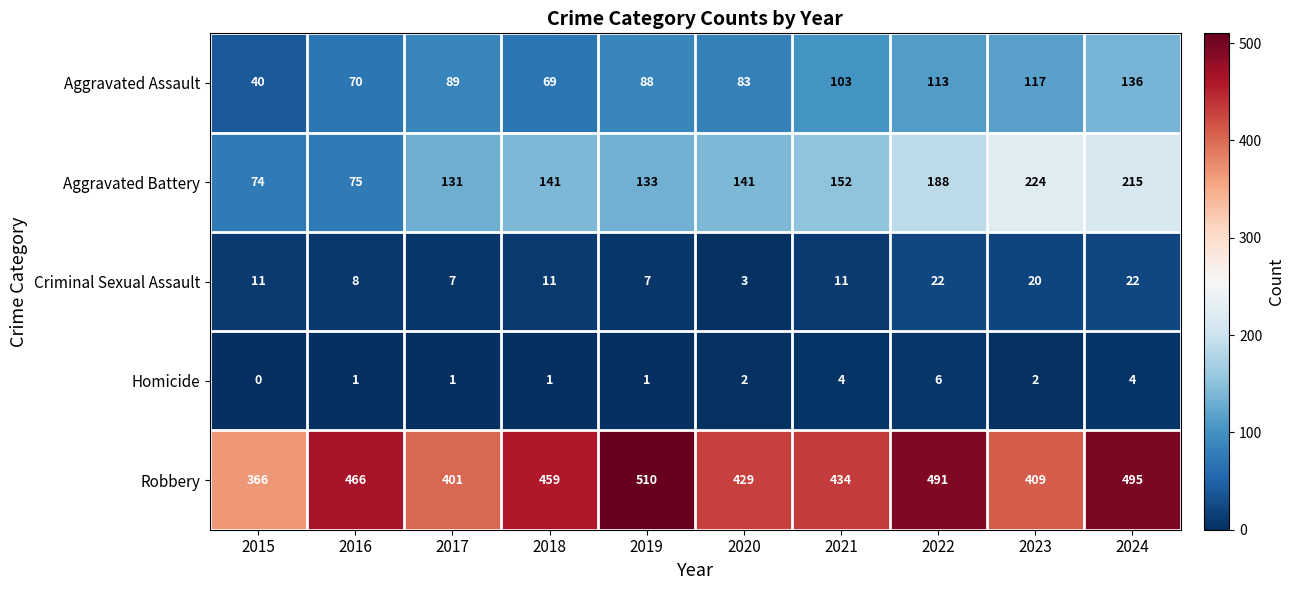

At which label does Aggravated Assault reach its peak?

2024